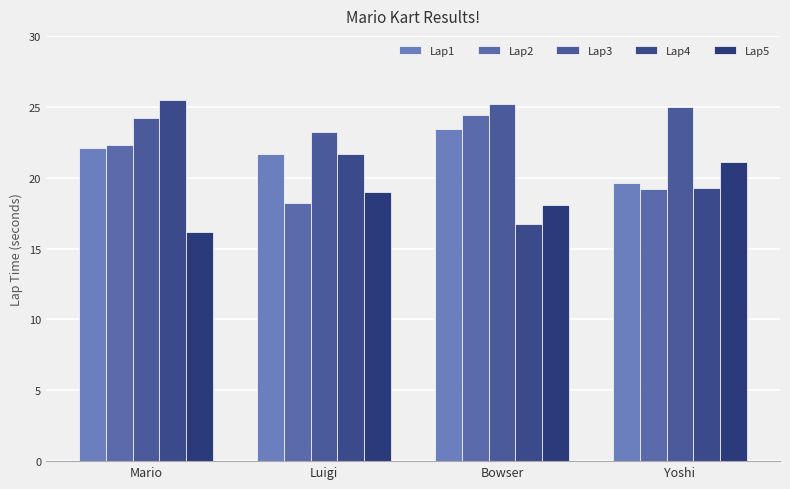

What are all the series names shown in the legend?

Lap1, Lap2, Lap3, Lap4, Lap5